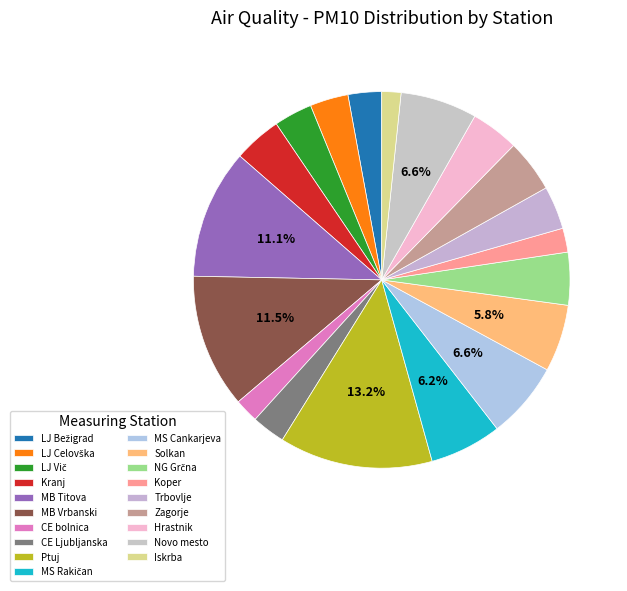

How many segments does this pie chart have?

19